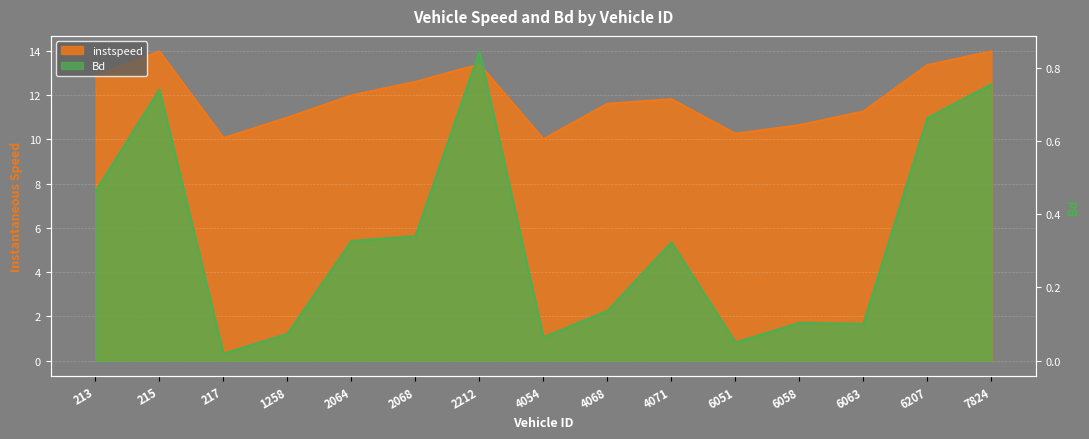

At which label does instspeed first exceed 11?

213